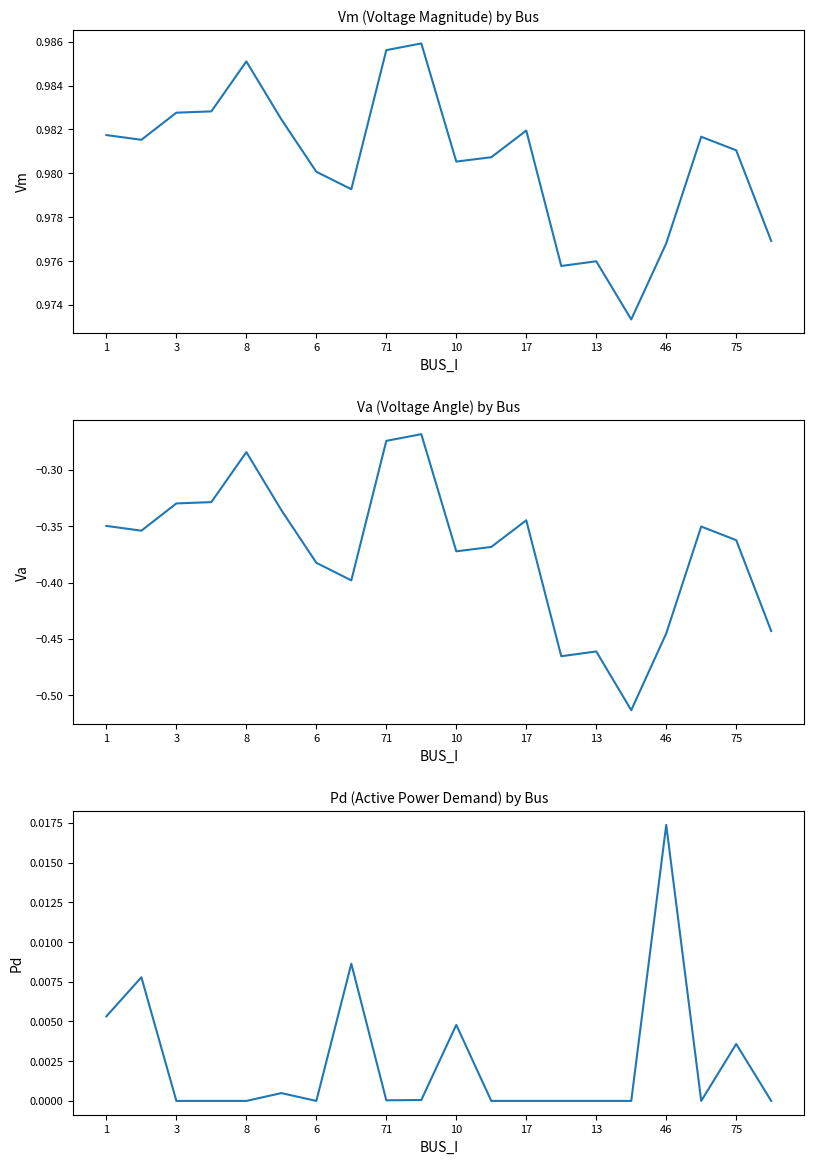

What is the average value of the Va series?

-0.4